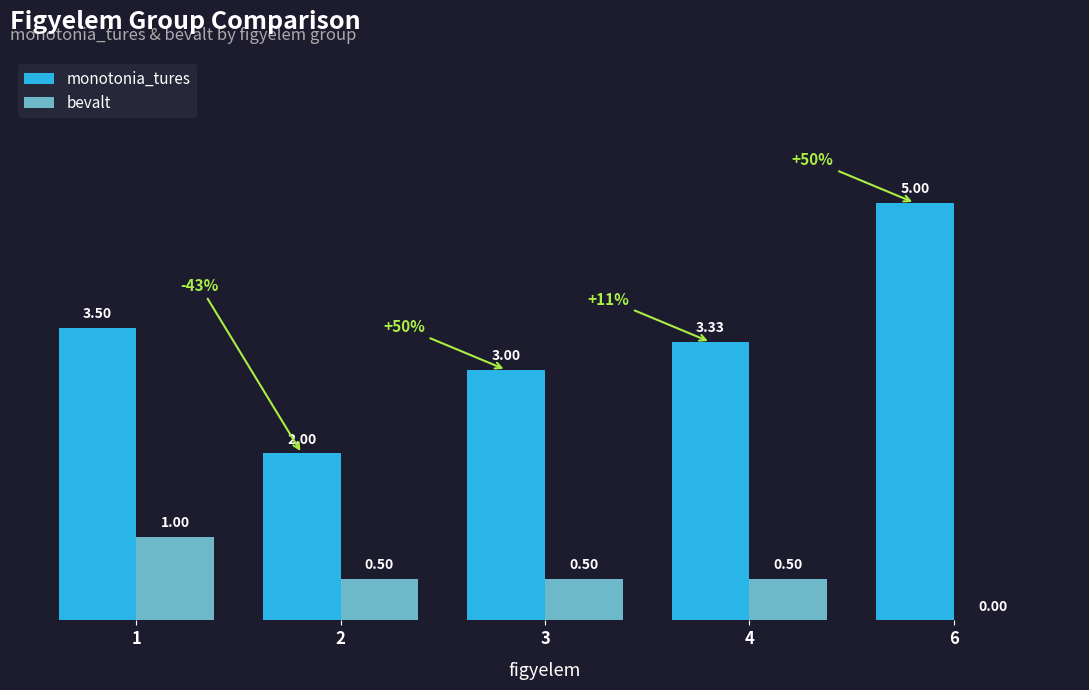

What is the sum of the monotonia_tures values at 1 and 6?

8.5